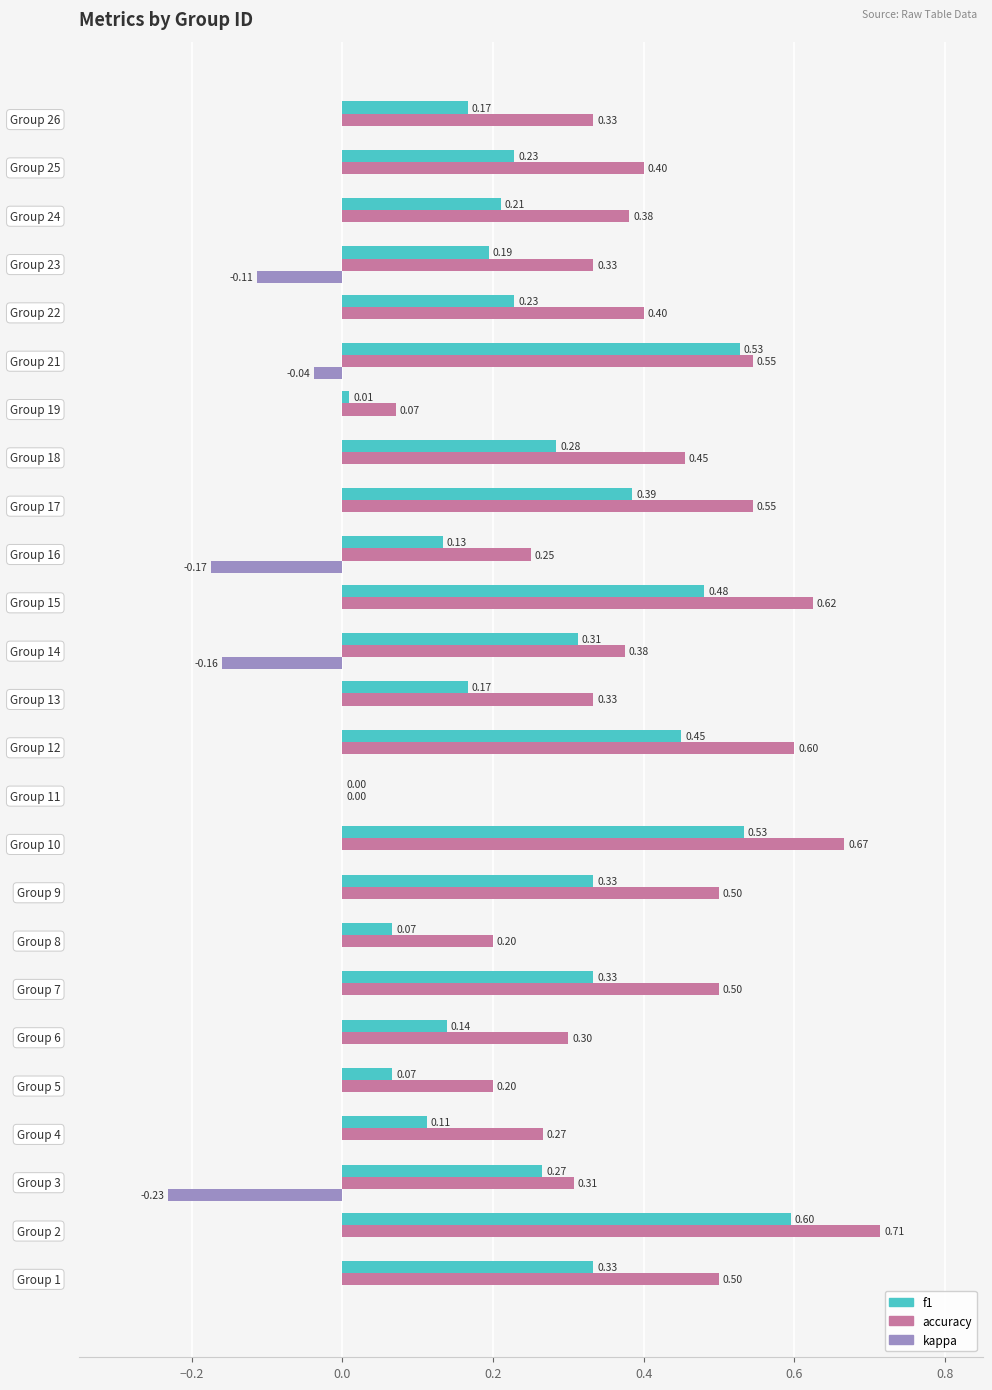

Which series has the largest total across all categories?

accuracy